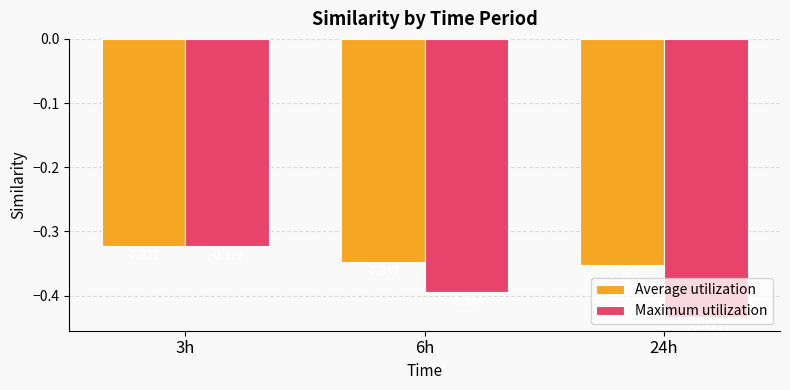

What is the difference between the Maximum utilization values at 3h and 6h?

0.1